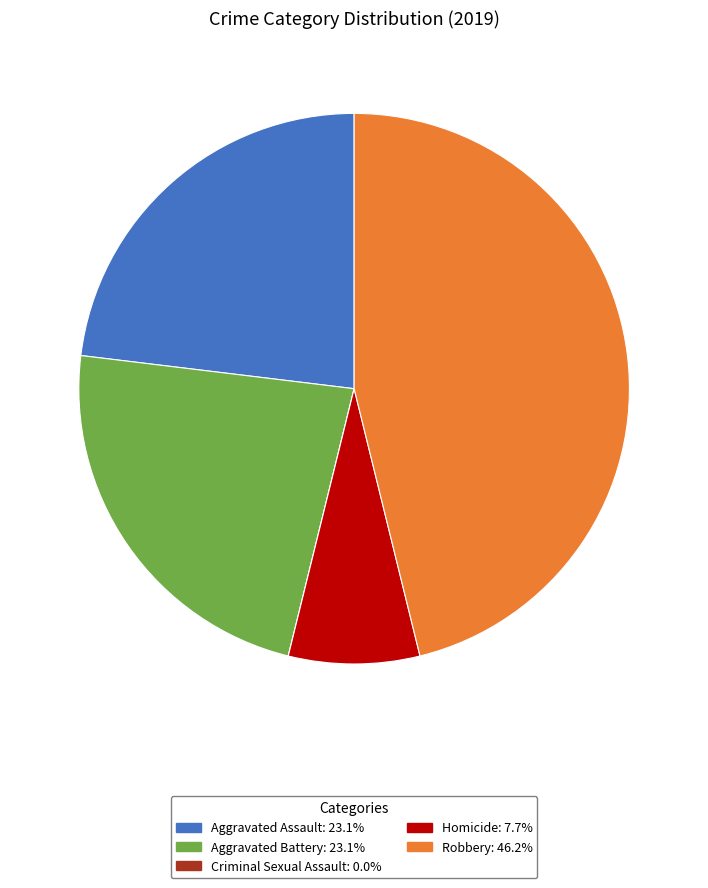

Is the sum of Aggravated Assault: 23.1% and Homicide: 7.7% greater than half?

No